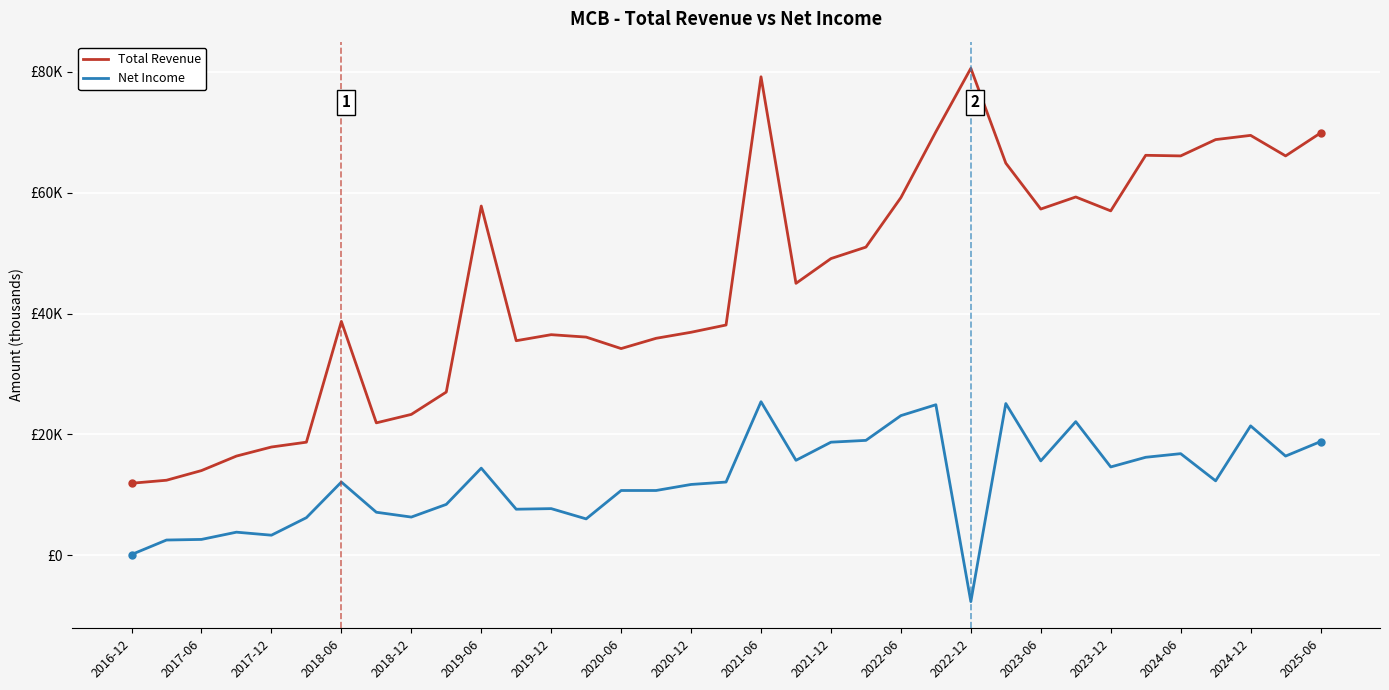

True or false: Net Income has more than 1 interior local peaks.

True